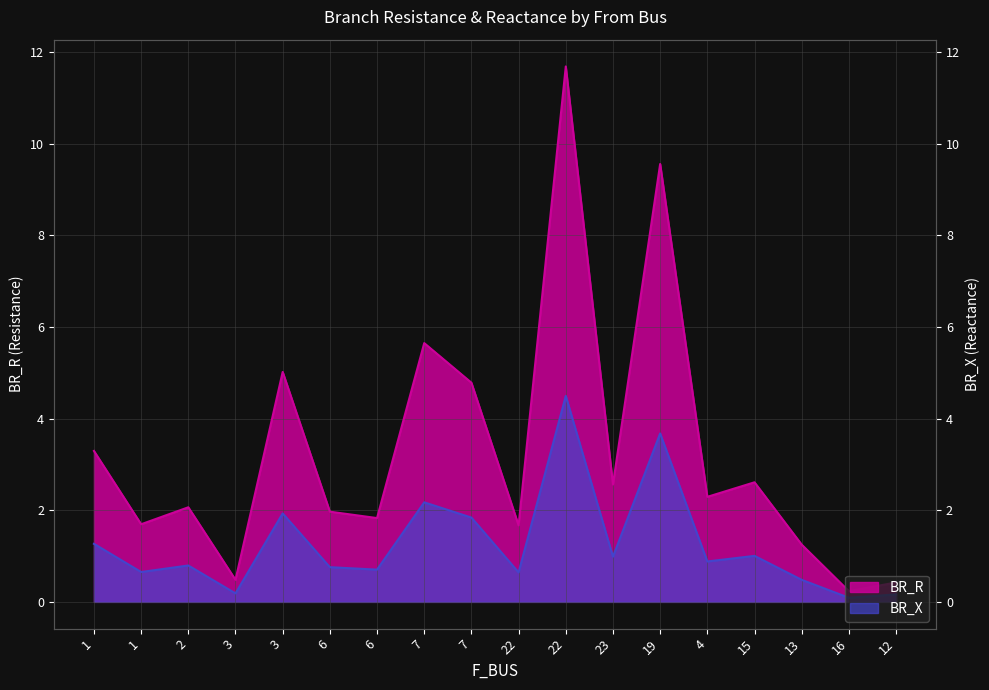

What is the difference between the maximum and second lowest values in the BR_R series?

11.3